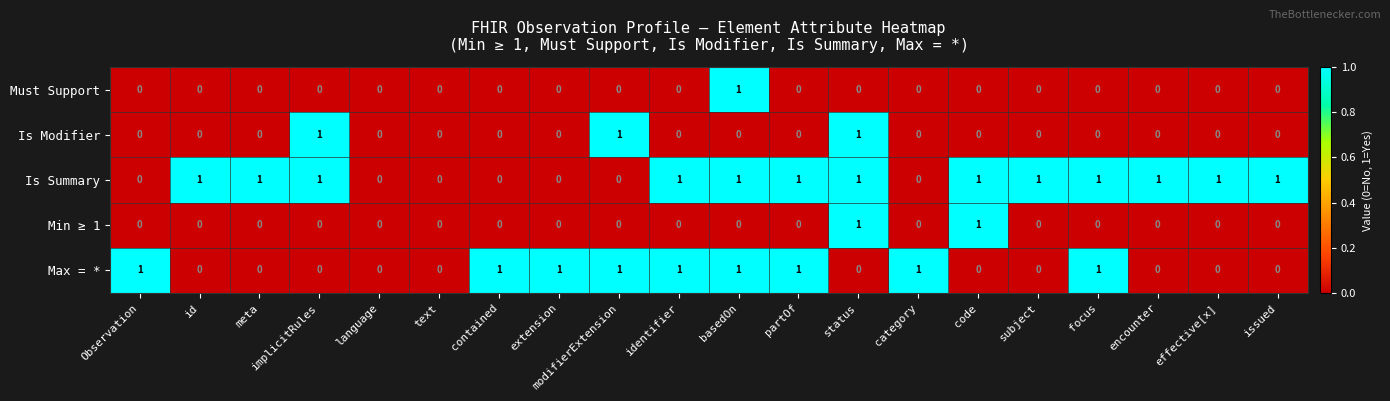

Count the Is Summary values in the range 0 to 1.

20